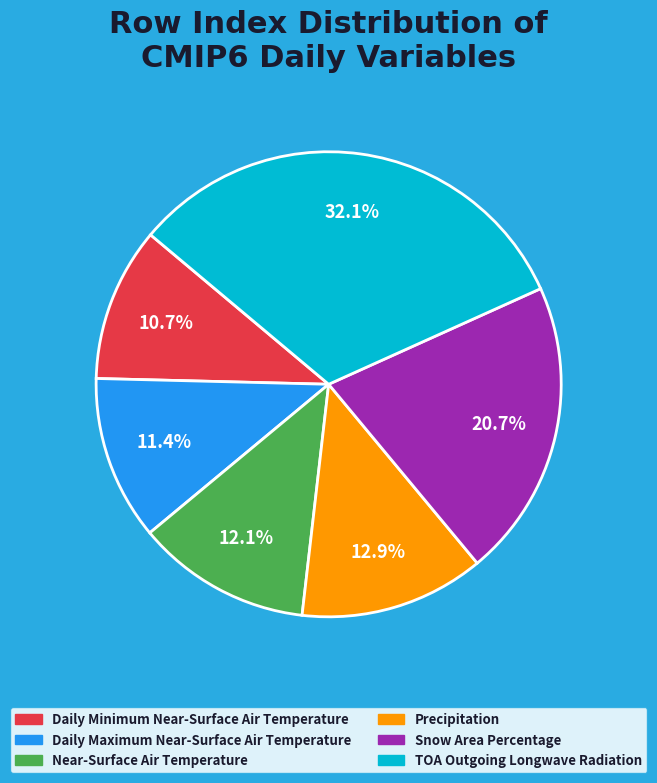

Approximately how many times larger is the value at TOA Outgoing Longwave Radiation compared to Daily Maximum Near-Surface Air Temperature?

2.8